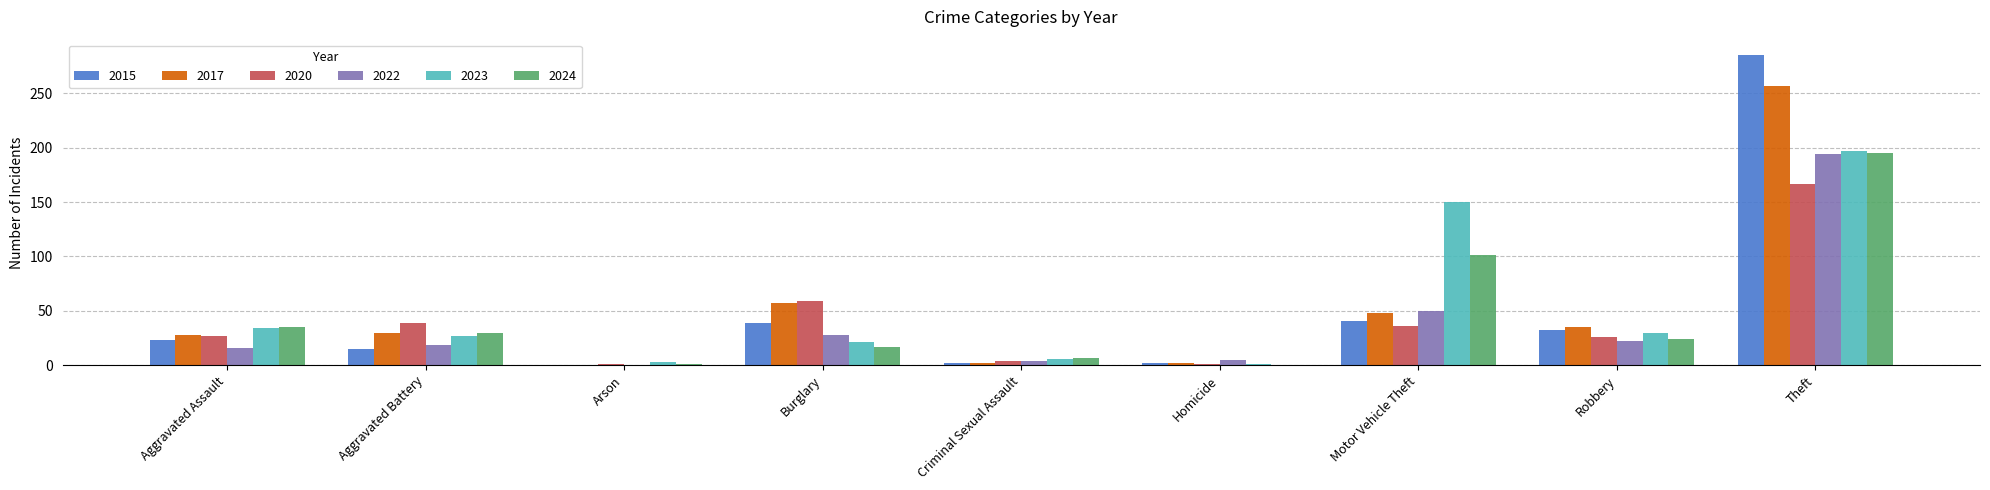

At which category does the chart reach its peak across all series?

Theft